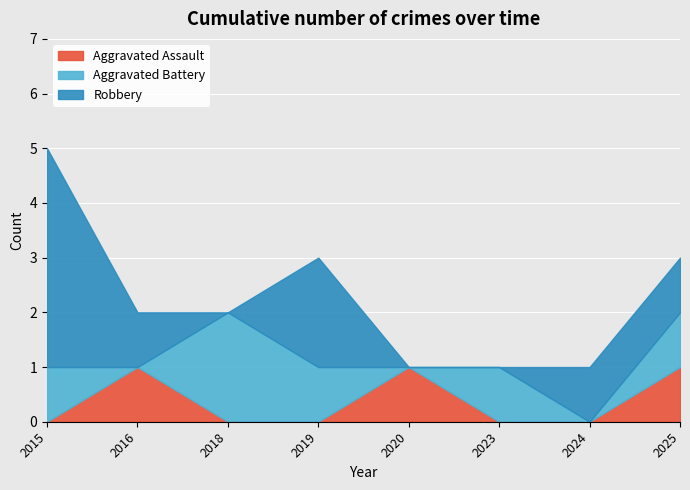

List the labels in order of Aggravated Battery value, largest first.

2018, 2015, 2019, 2023, 2025, 2016, 2020, 2024